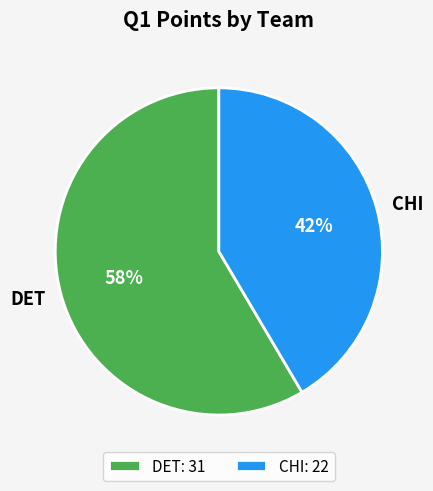

Rank the categories by value from highest to lowest.

DET, CHI